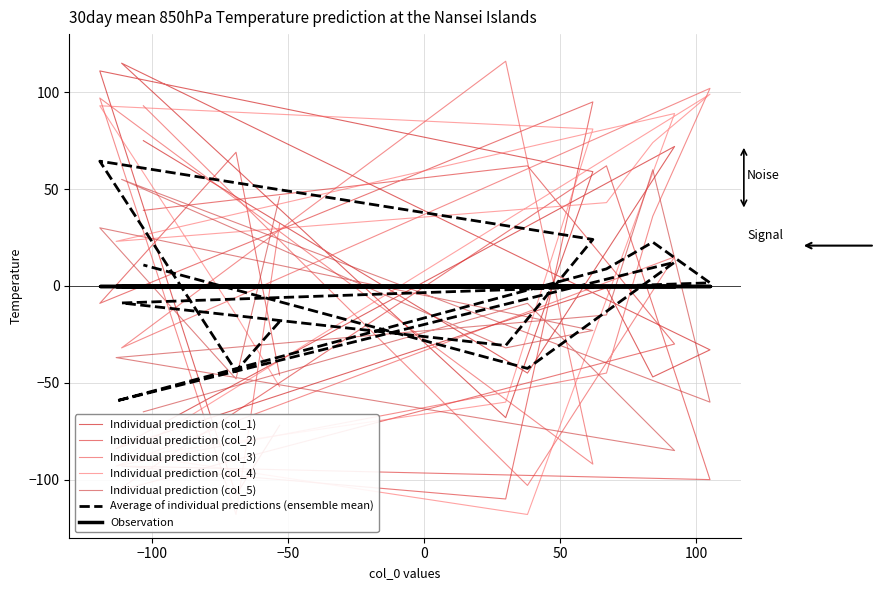

The value of col_3 at 11 is -176. True or false?

False